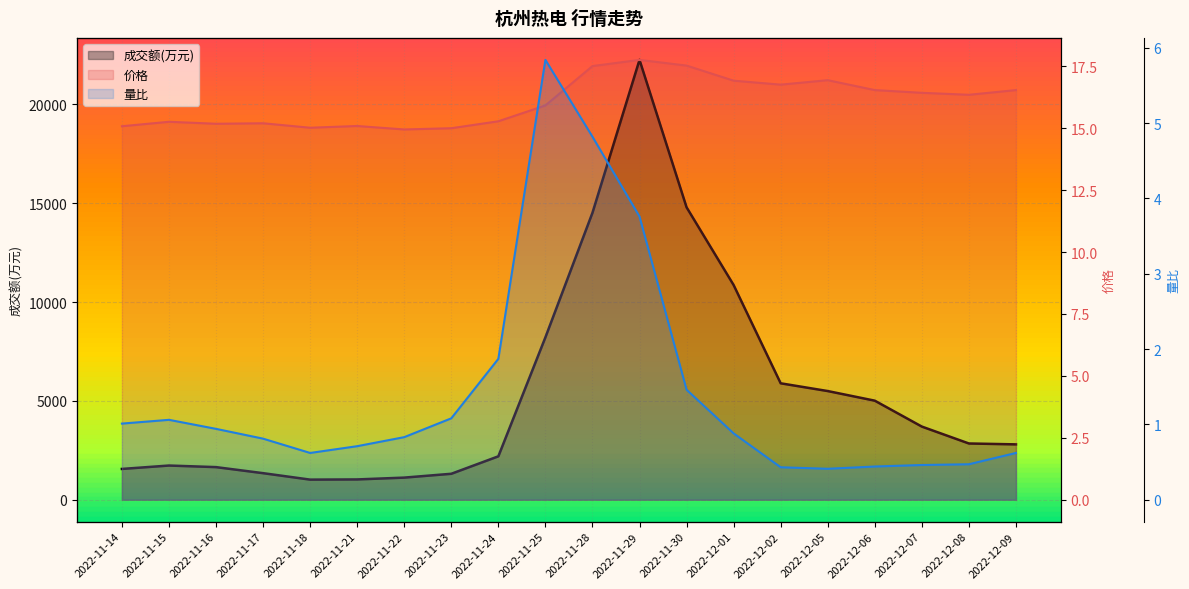

List the labels in order of 成交额(万元) value, smallest first.

2022-11-18, 2022-11-21, 2022-11-22, 2022-11-23, 2022-11-17, 2022-11-14, 2022-11-16, 2022-11-15, 2022-11-24, 2022-12-09, 2022-12-08, 2022-12-07, 2022-12-06, 2022-12-05, 2022-12-02, 2022-11-25, 2022-12-01, 2022-11-28, 2022-11-30, 2022-11-29